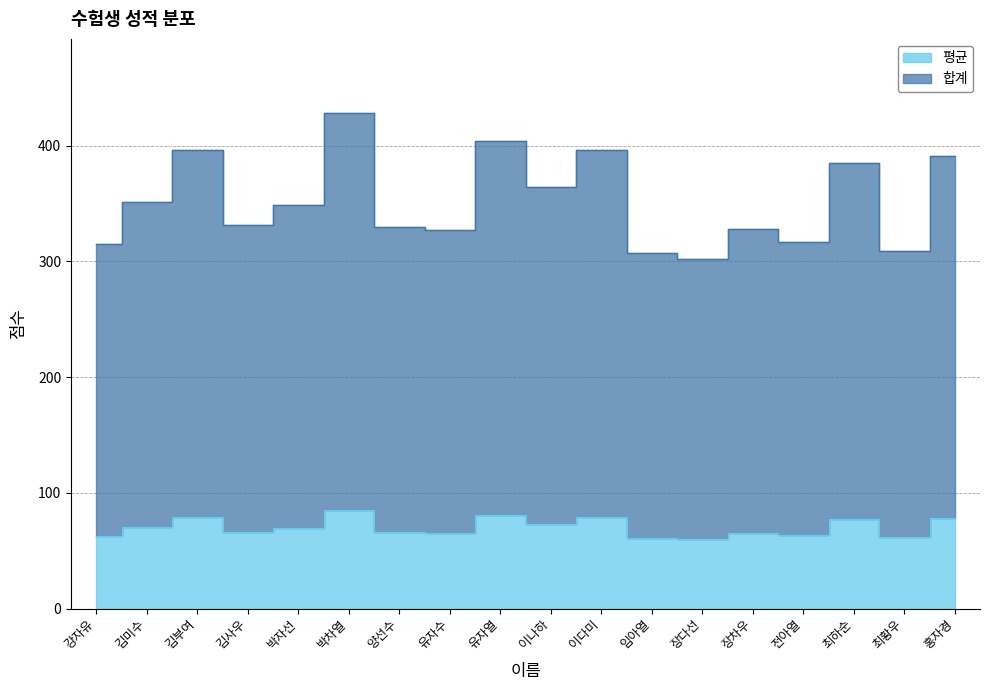

True or false: 합계 has more than 1 interior local peaks.

True